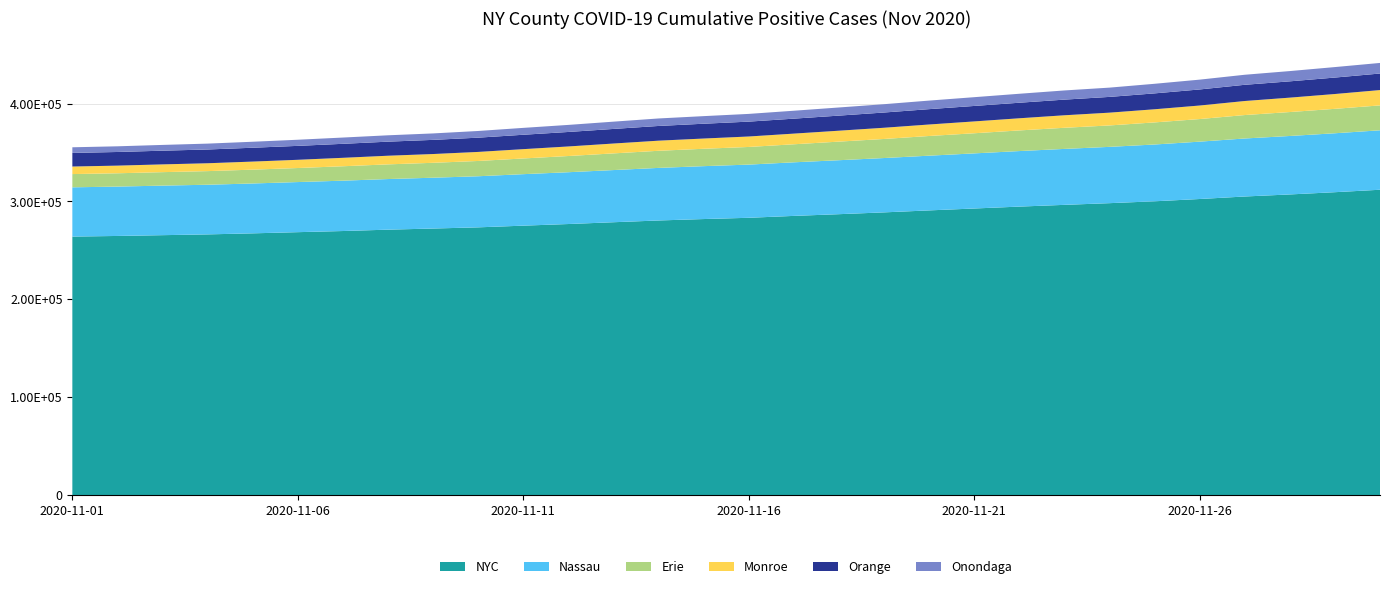

Reading right to left, list all the values displayed in this chart.

NYC: 311979	309475	307181	305080	302522	300191	298275	296547	294765	292825	290890	288869	287022	285275	283341	282056	280599	278802	276976	275314	273583	272375	271219	269828	268663	267460	266393	265598	264796	264155
Nassau: 60701	60181	59700	59238	58567	57985	57489	57127	56706	56278	55875	55486	55112	54715	54309	54014	53688	53271	52897	52575	52173	51895	51682	51418	51164	50918	50702	50602	50407	50294
Erie: 25427	24942	24440	23933	23071	22558	21873	21572	21075	20549	20103	19473	18983	18410	18018	17746	17469	17021	16540	16028	15606	15216	14988	14717	14338	14123	13908	13748	13584	13531
Monroe: 15660	15138	14703	14338	13817	13417	13054	12771	12406	12092	11733	11444	11148	10891	10680	10453	10329	10074	9763	9514	9241	8957	8824	8616	8398	8237	8025	7923	7817	7705
Orange: 16891	16801	16650	16555	16405	16228	16093	15987	15872	15799	15677	15566	15412	15283	15182	15124	15031	14910	14803	14701	14553	14465	14369	14301	14221	14135	14055	13998	13933	13889
Onondaga: 10804	10701	10480	10248	10024	9785	9470	9362	9160	8948	8735	8494	8301	8084	7892	7749	7650	7421	7211	7021	6826	6576	6491	6396	6257	6122	6001	5881	5795	5762